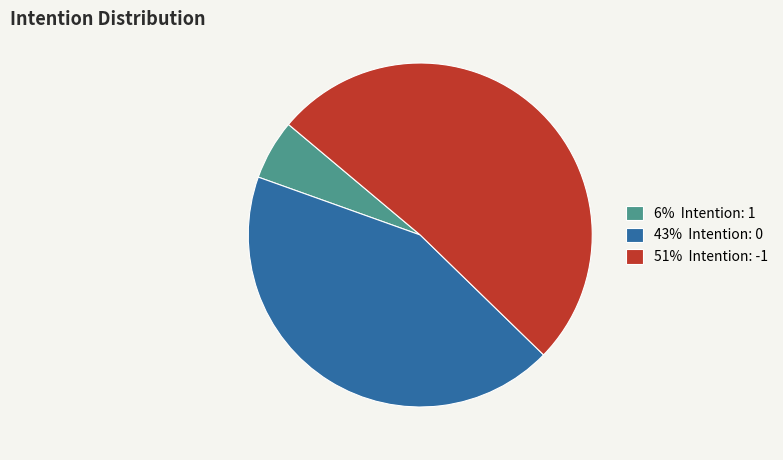

Rank the categories by value from highest to lowest.

51% Intention: -1, 43% Intention: 0, 6% Intention: 1